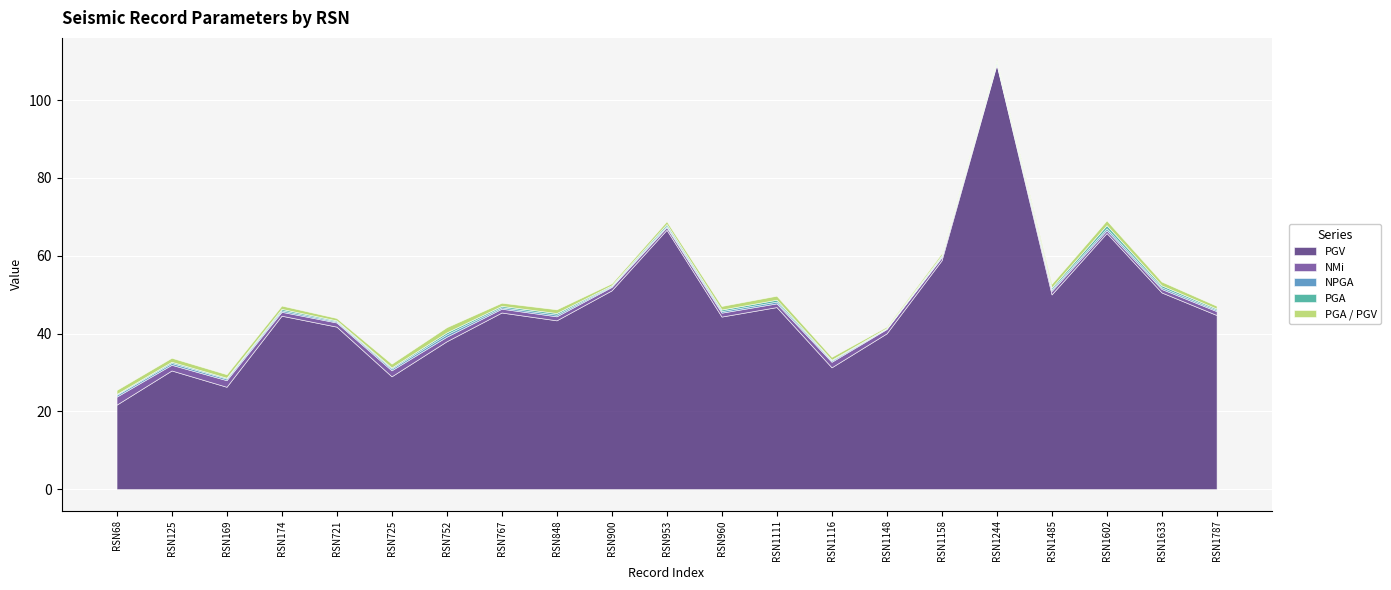

What is the difference between the maximum and minimum values in the NMi series?

1.6